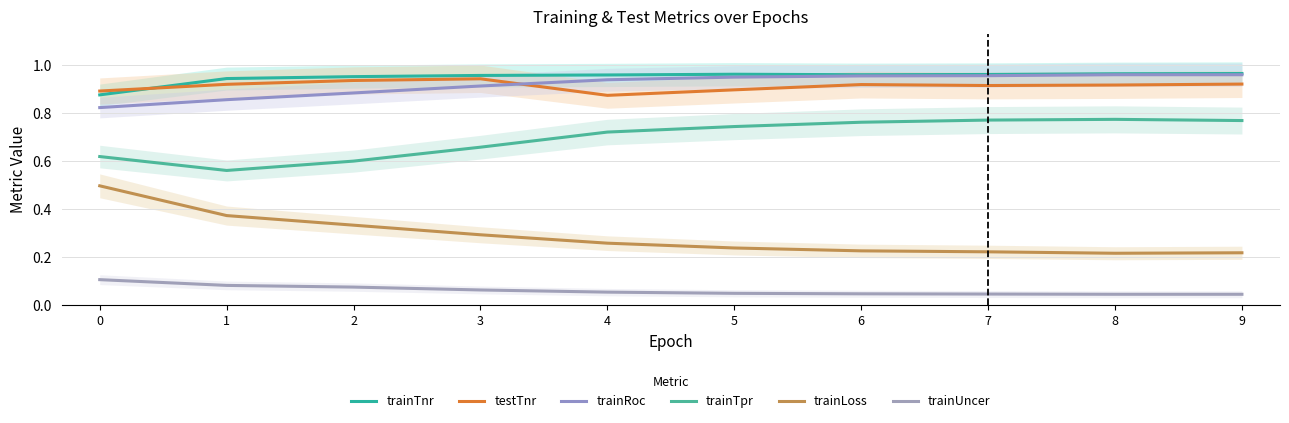

How many series are shown in this chart?

6